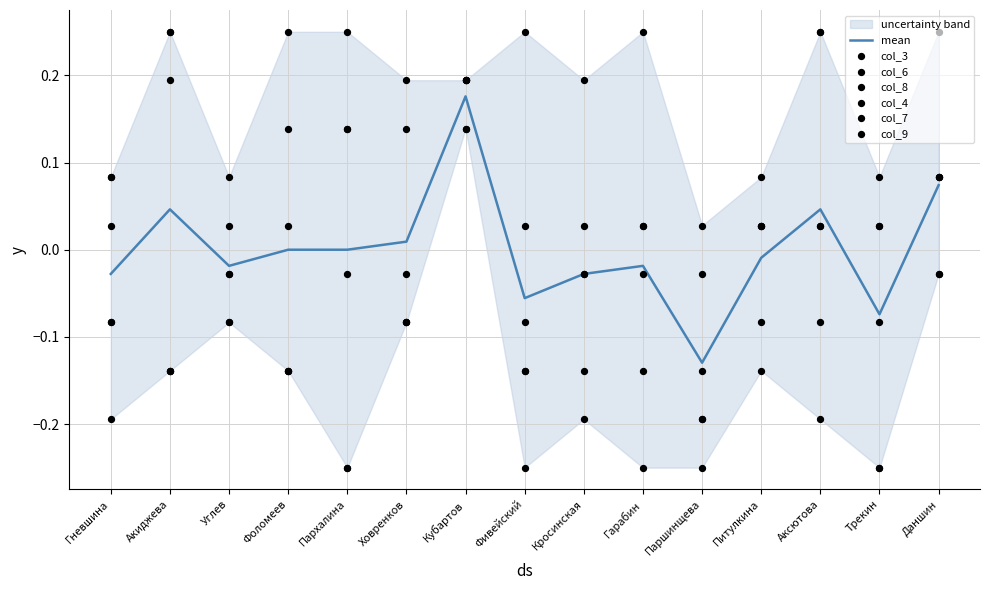

At how many categories does at least one series exceed 0?

15